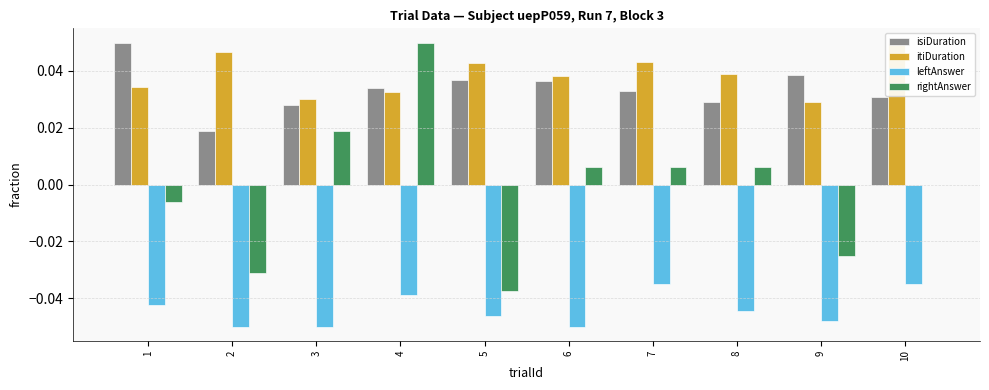

The rightAnswer series shows 0.0 at 7. True or false?

True